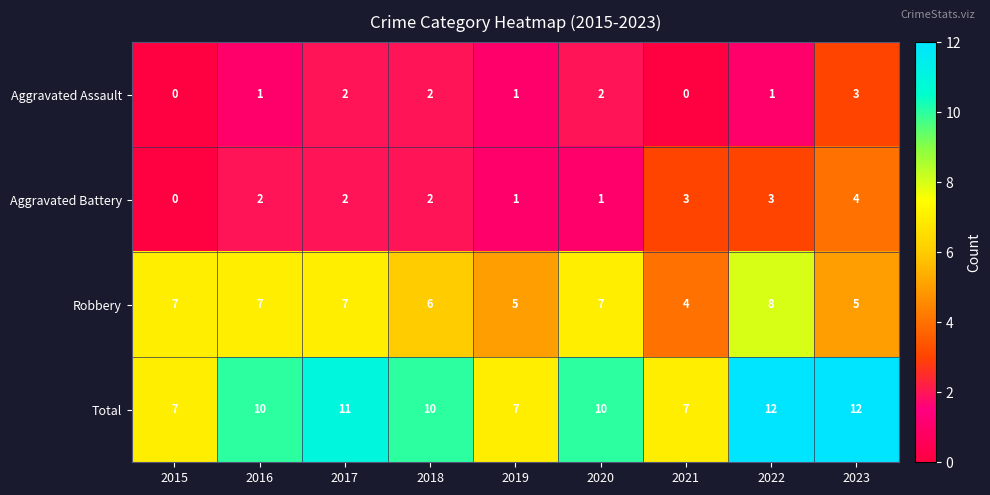

How many Robbery values are between 5 and 7?

7